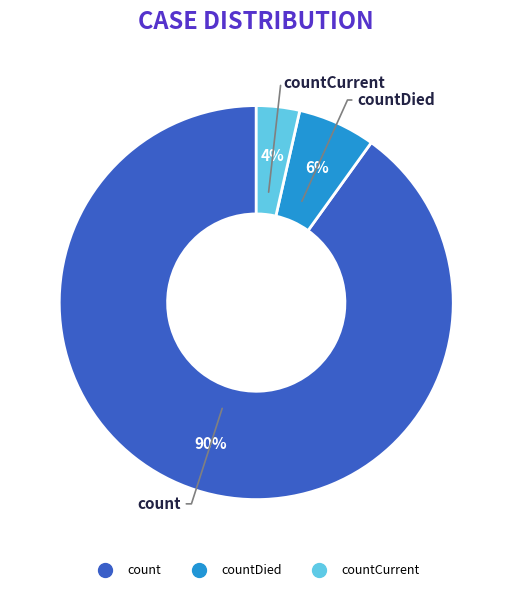

Is there a majority slice in this chart?

Yes